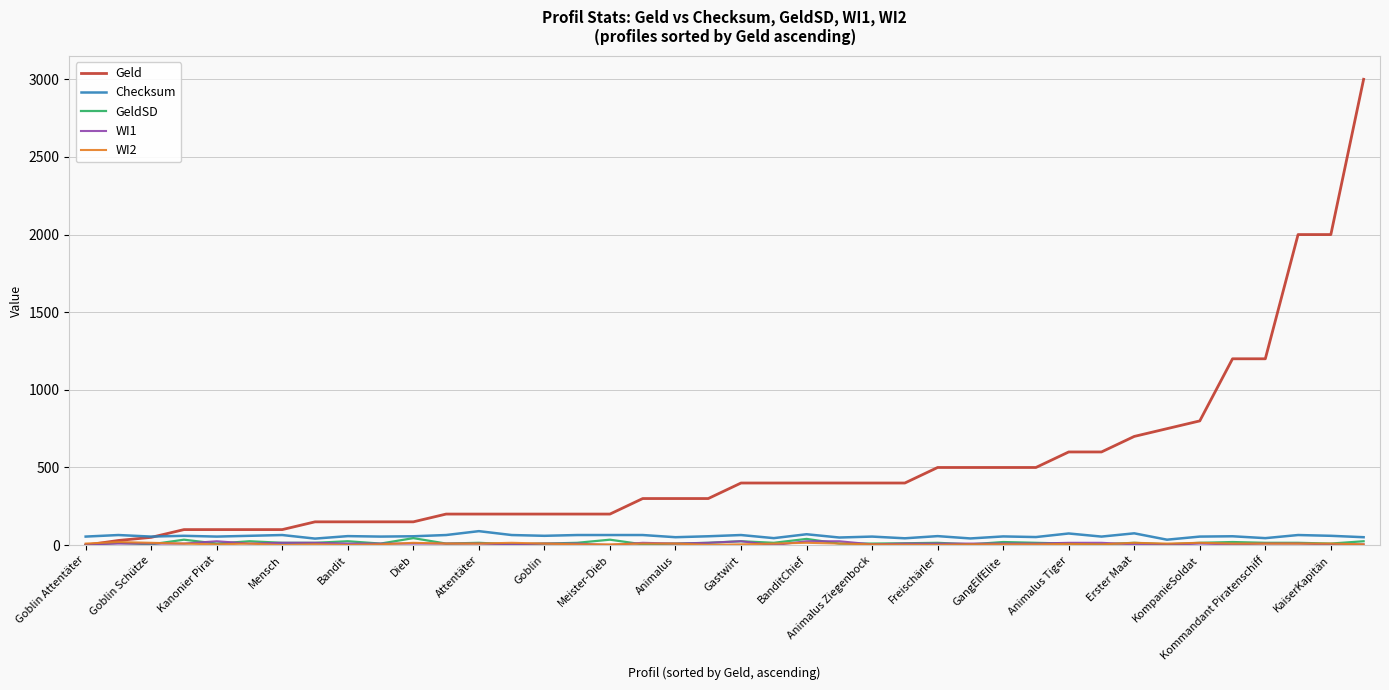

Which series has the largest total across all categories?

Geld